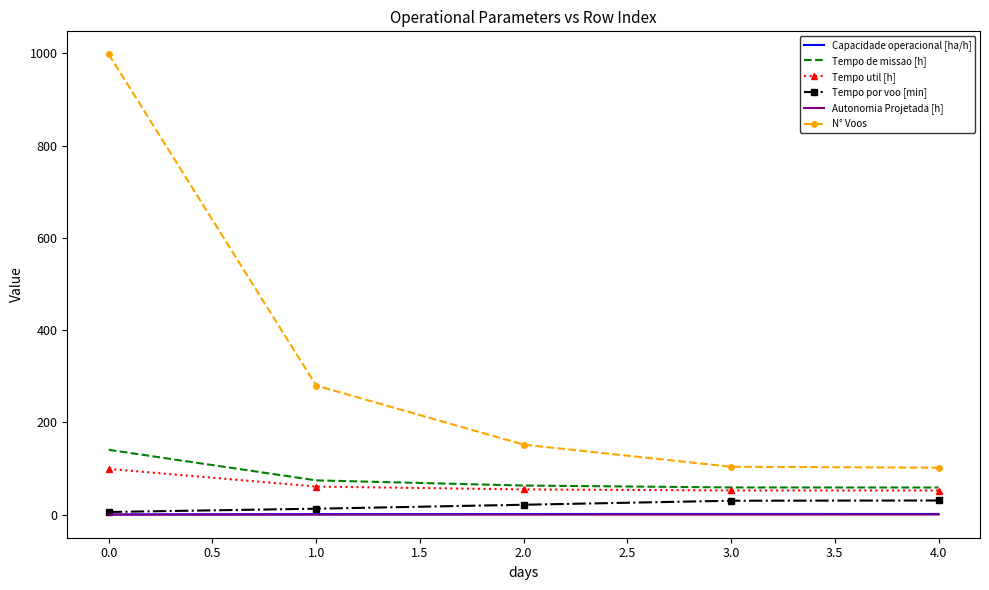

What is the average value of the Tempo por voo [min] series?

20.4